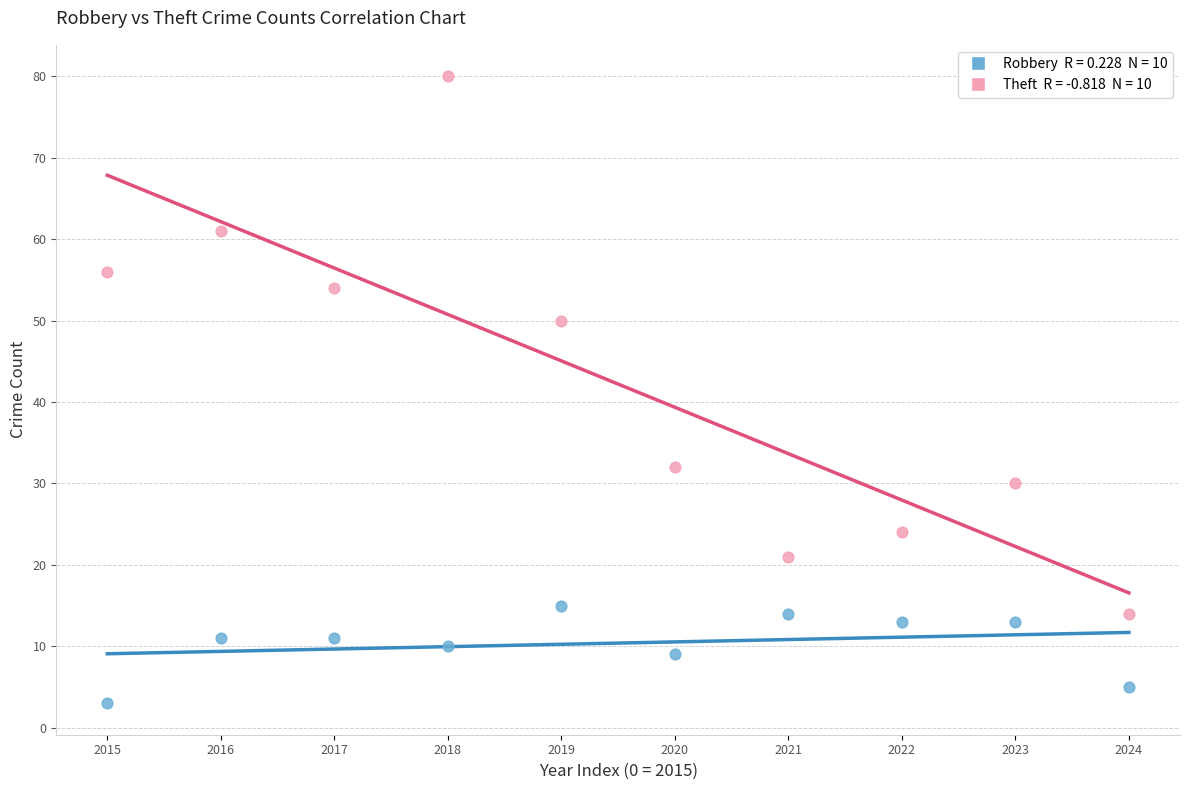

Across all data points, what is the range of Y values (max minus min)?

77